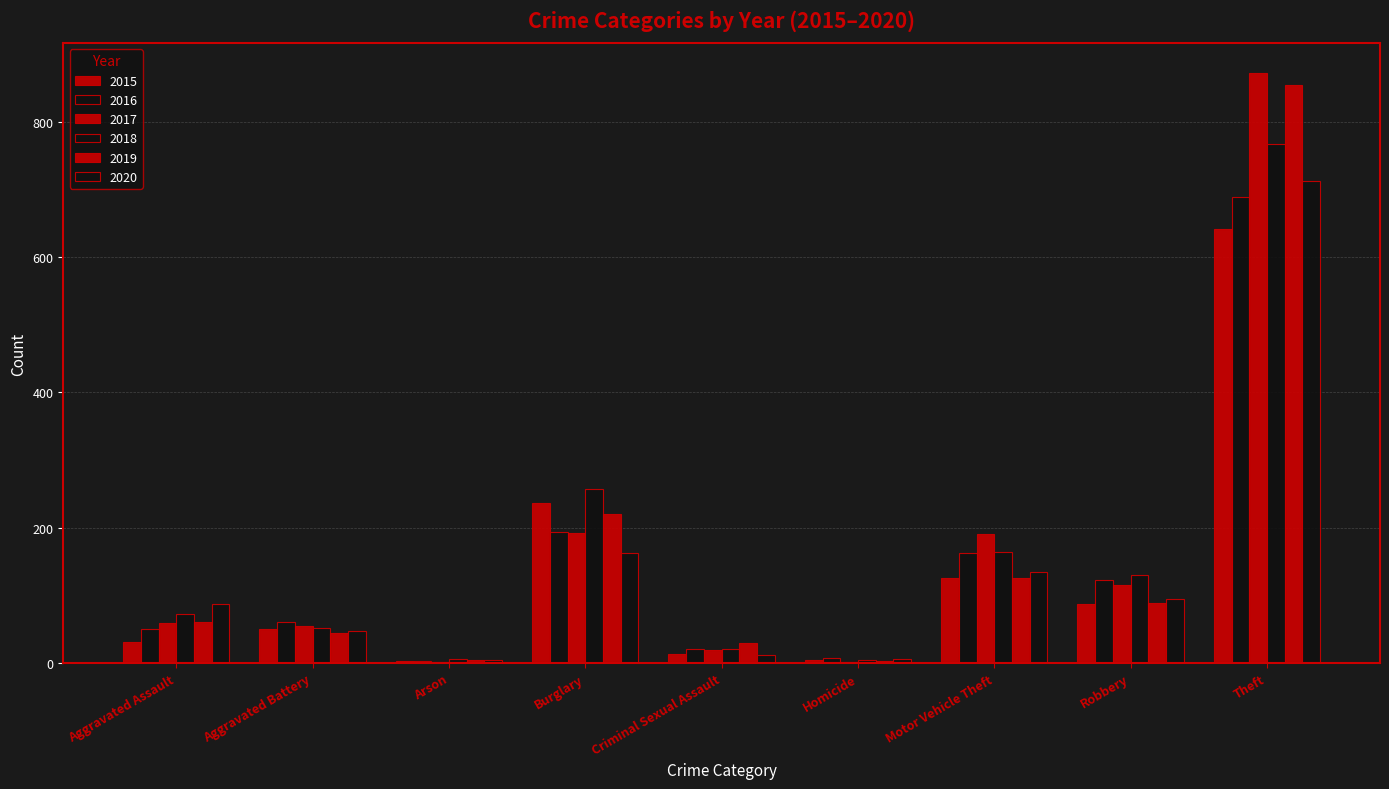

Which category has the highest value across all series?

Theft